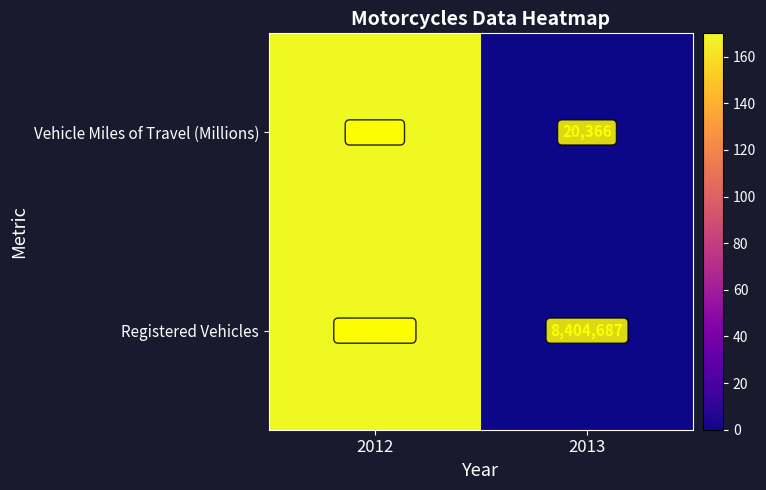

Is it true that Vehicle Miles of Travel (Millions) equals 21385 at 2012?

True